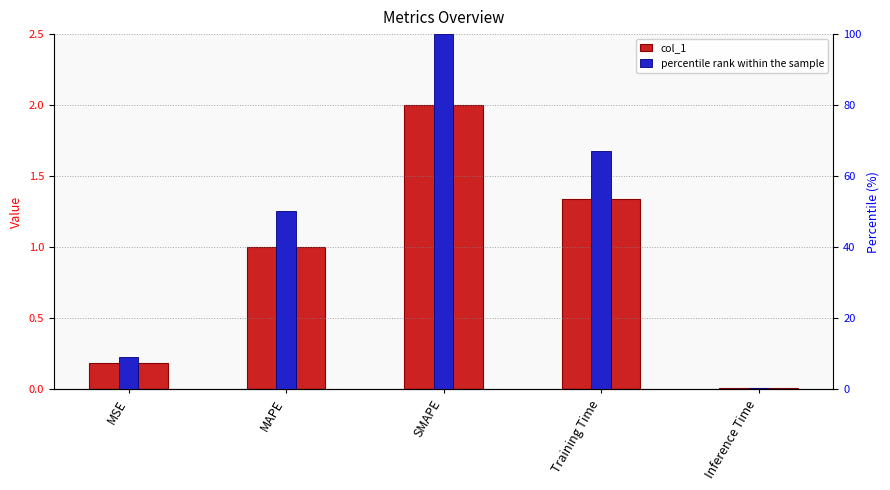

Reading left to right, extract all data points from this chart.

col_1: 0.2	1.0	2.0	1.3	0.0
percentile rank within the sample: 9.1	50.1	100.0	67.1	0.4